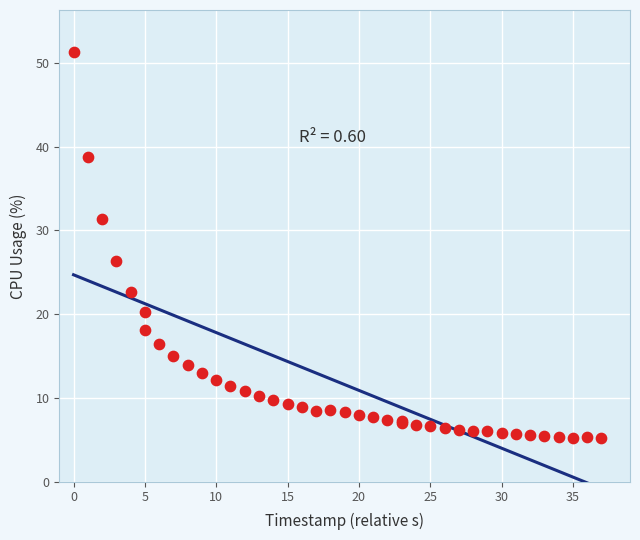

What Y value in the scatter plot is closest to 28?

26.3